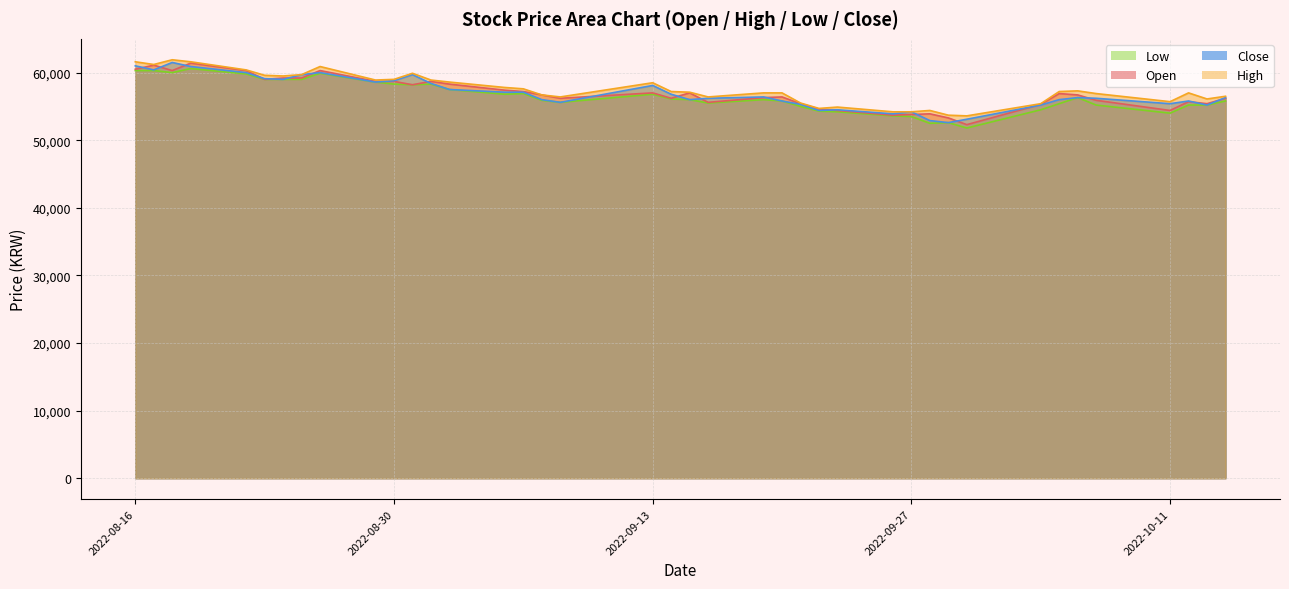

At which label does Low reach its peak?

2022-08-19